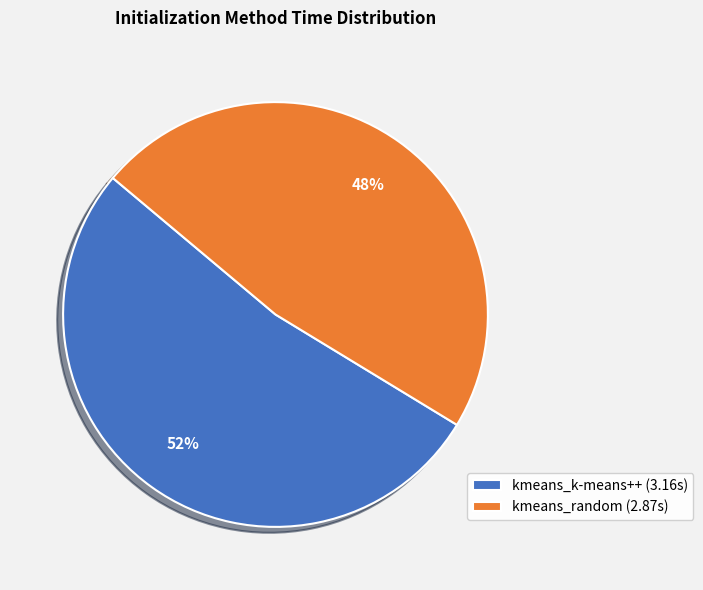

To the nearest percent, what is the combined percentage of kmeans_k-means++ and kmeans_random?

100%